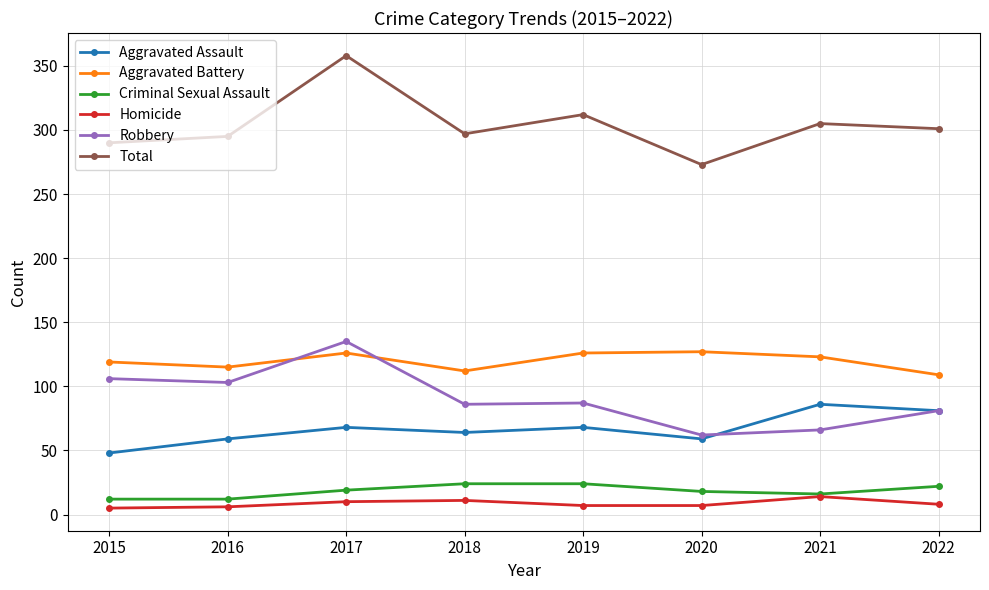

Is it true that Criminal Sexual Assault equals 12 at 2015?

True